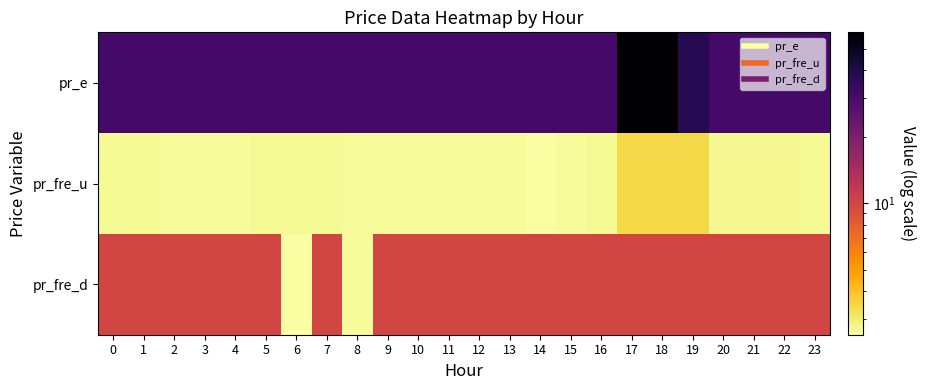

What is the total value across all series at 9?

43.3